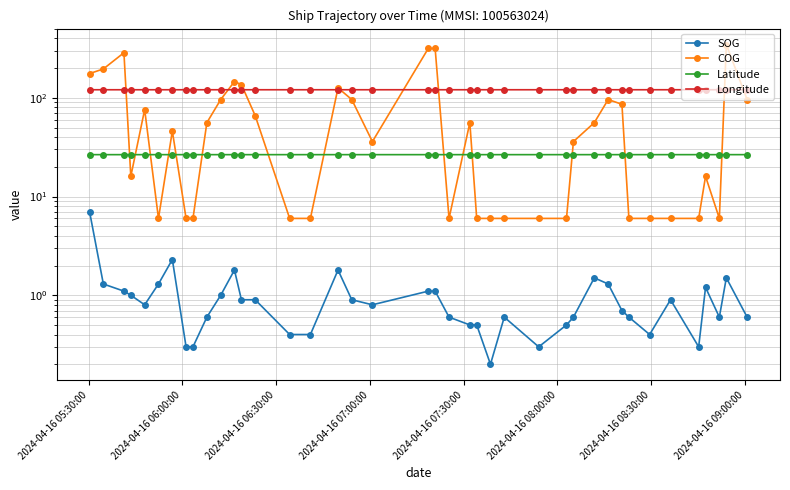

Is the value of Longitude at 2024-04-16 07:30:00 greater than the value of Latitude at 17?

Yes